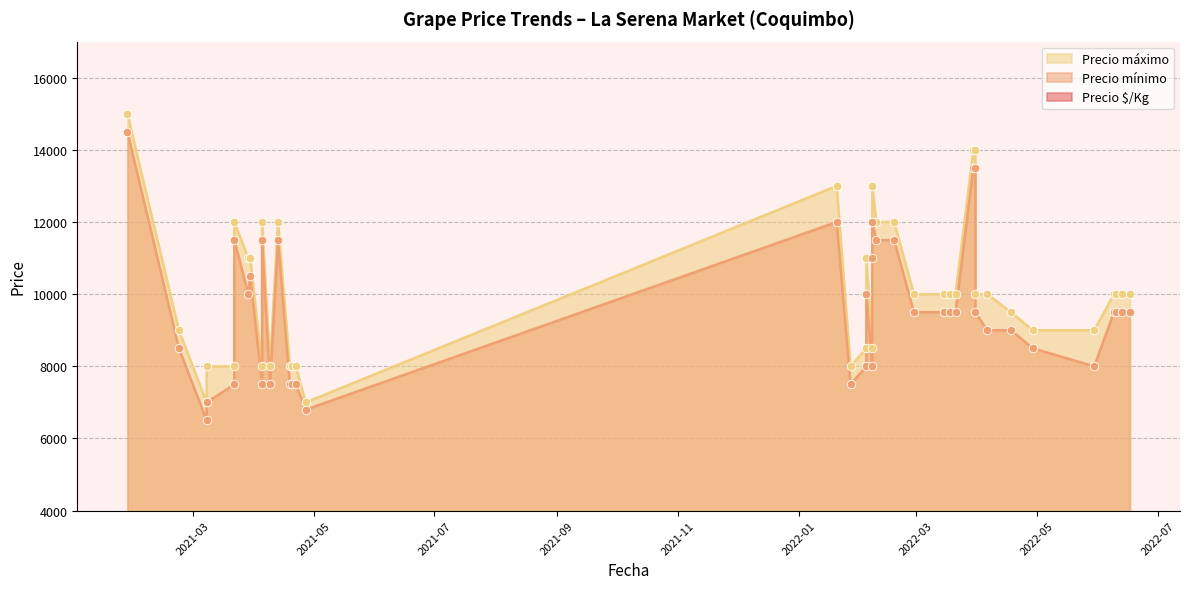

Which series contains the lowest Y value?

Precio $/Kg